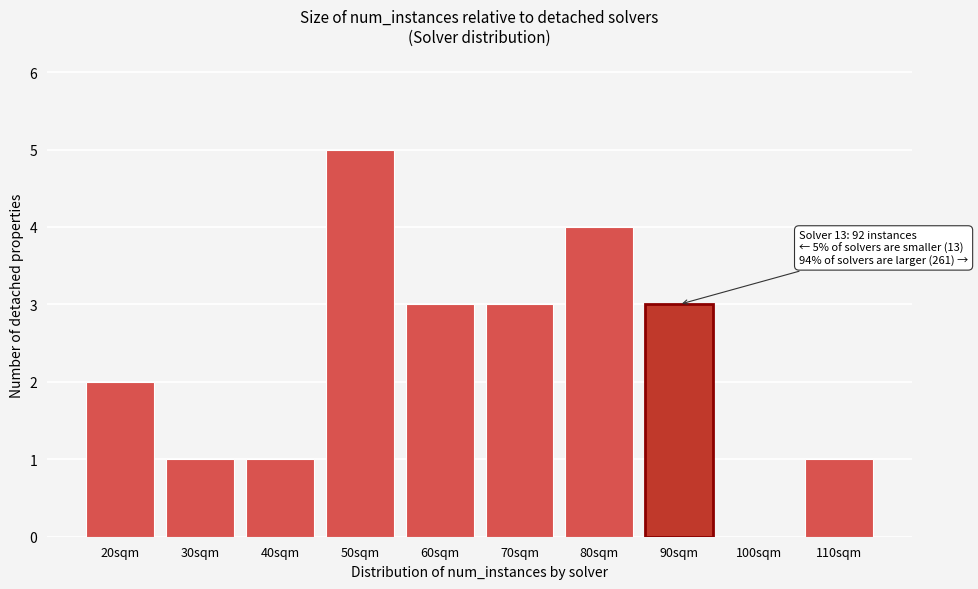

Reading left to right, what are all the values shown in this chart?

20sqm=2	30sqm=1	40sqm=1	50sqm=5	60sqm=3	70sqm=3	80sqm=4	90sqm=3	100sqm=0	110sqm=1